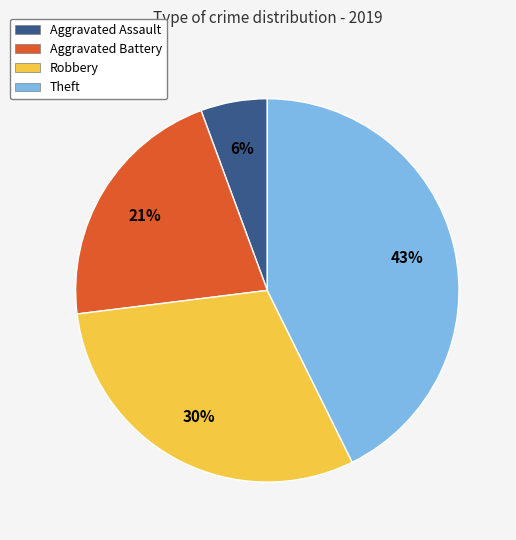

What is the largest slice in the pie chart?

Theft